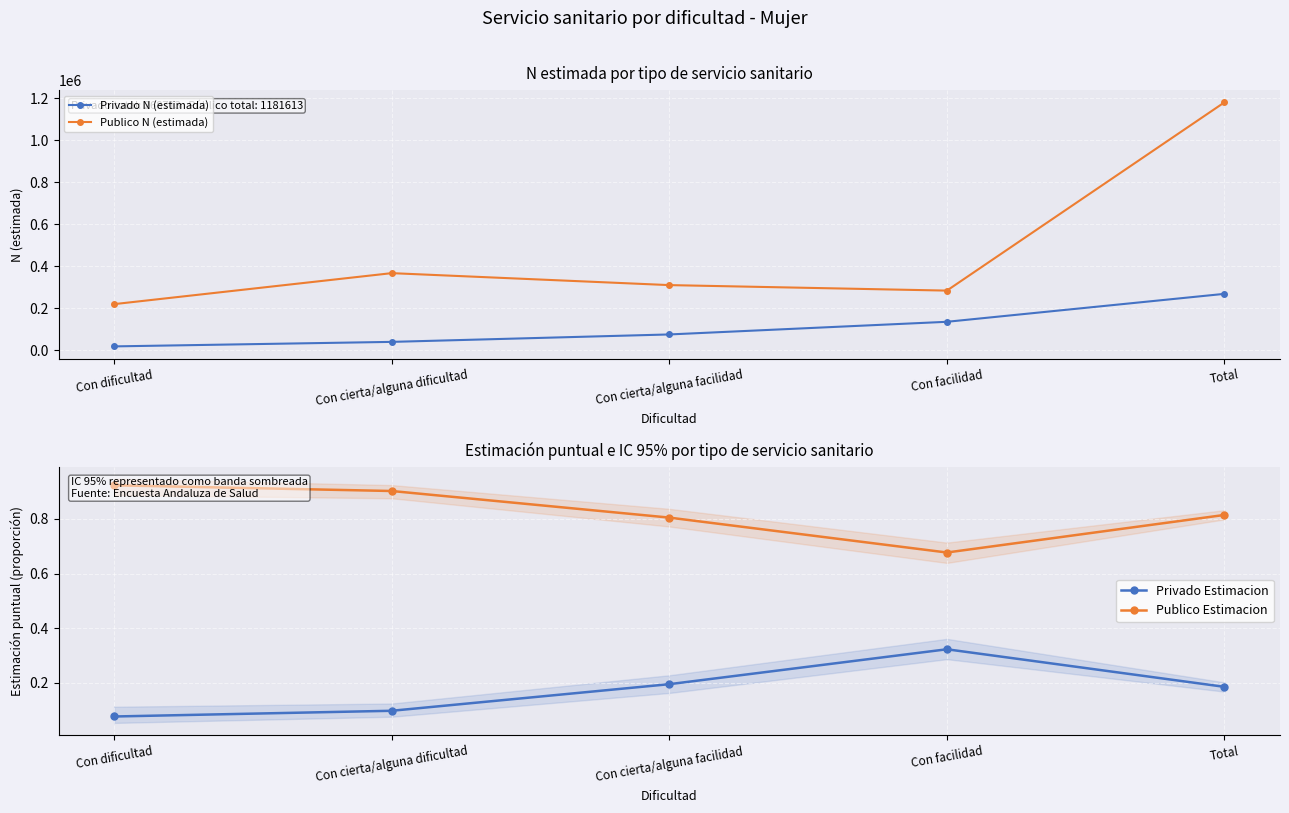

True or false: Publico Estimacion has a value of 1.0 at Con facilidad.

False